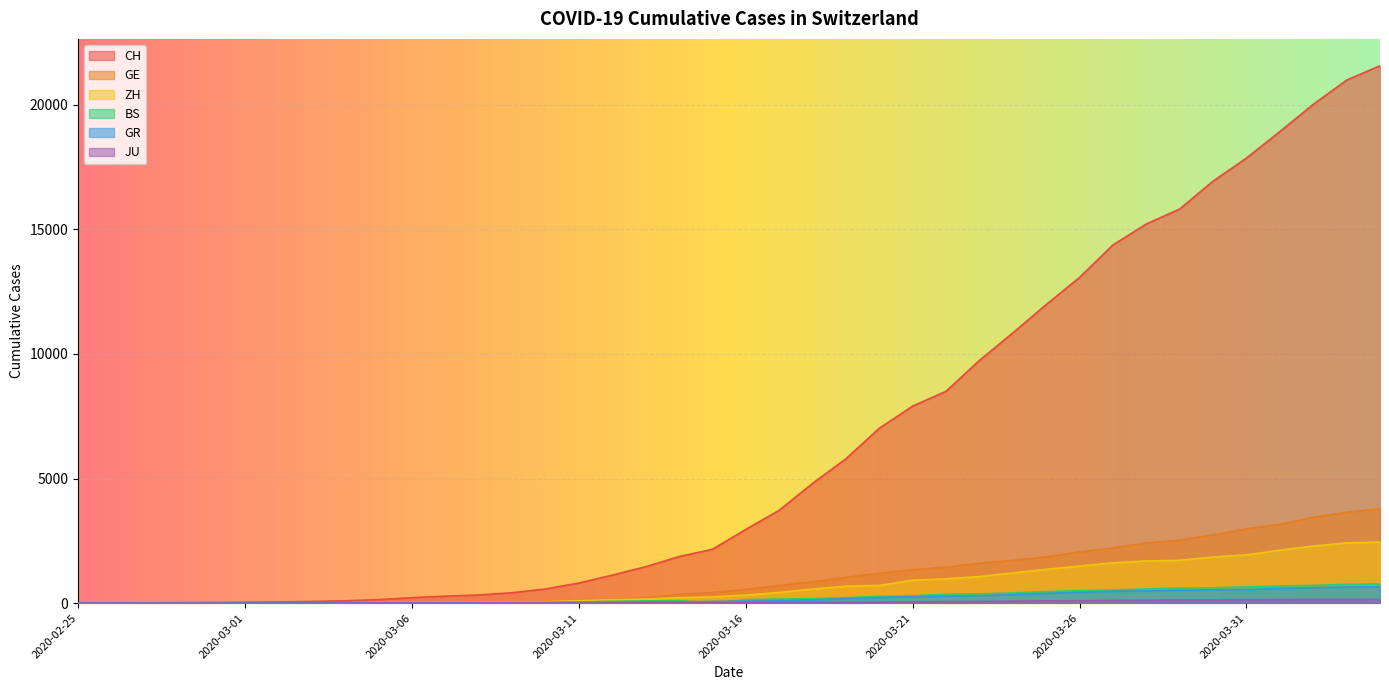

Reading left to right, what are all the values shown in this chart?

CH: 2020-02-25=0	2020-02-26=4	2020-02-27=8	2020-02-28=20	2020-02-29=30	2020-03-01=36	2020-03-02=50	2020-03-03=69	2020-03-04=97	2020-03-05=142	2020-03-06=219	2020-03-07=280	2020-03-08=327	2020-03-09=419	2020-03-10=569	2020-03-11=806	2020-03-12=1124	2020-03-13=1461	2020-03-14=1866	2020-03-15=2160	2020-03-16=2954	2020-03-17=3722	2020-03-18=4801	2020-03-19=5788	2020-03-20=7014	2020-03-21=7904	2020-03-22=8498	2020-03-23=9735	2020-03-24=10838	2020-03-25=11975	2020-03-26=13064	2020-03-27=14367	2020-03-28=15207	2020-03-29=15809	2020-03-30=16928	2020-03-31=17852	2020-04-01=18915	2020-04-02=20005	2020-04-03=20978	2020-04-04=21554
GE: 2020-02-25=0	2020-02-26=1	2020-02-27=1	2020-02-28=5	2020-02-29=9	2020-03-01=10	2020-03-02=11	2020-03-03=14	2020-03-04=16	2020-03-05=20	2020-03-06=30	2020-03-07=43	2020-03-08=45	2020-03-09=60	2020-03-10=79	2020-03-11=113	2020-03-12=154	2020-03-13=225	2020-03-14=347	2020-03-15=430	2020-03-16=551	2020-03-17=705	2020-03-18=857	2020-03-19=1035	2020-03-20=1204	2020-03-21=1342	2020-03-22=1445	2020-03-23=1600	2020-03-24=1717	2020-03-25=1856	2020-03-26=2057	2020-03-27=2215	2020-03-28=2419	2020-03-29=2530	2020-03-30=2743	2020-03-31=2984	2020-04-01=3160	2020-04-02=3445	2020-04-03=3650	2020-04-04=3788
ZH: 2020-02-25=0	2020-02-26=0	2020-02-27=2	2020-02-28=2	2020-02-29=6	2020-03-01=7	2020-03-02=10	2020-03-03=13	2020-03-04=15	2020-03-05=23	2020-03-06=29	2020-03-07=34	2020-03-08=40	2020-03-09=49	2020-03-10=62	2020-03-11=101	2020-03-12=140	2020-03-13=163	2020-03-14=218	2020-03-15=250	2020-03-16=326	2020-03-17=429	2020-03-18=568	2020-03-19=679	2020-03-20=711	2020-03-21=919	2020-03-22=978	2020-03-23=1067	2020-03-24=1213	2020-03-25=1357	2020-03-26=1489	2020-03-27=1616	2020-03-28=1690	2020-03-29=1722	2020-03-30=1848	2020-03-31=1936	2020-04-01=2125	2020-04-02=2289	2020-04-03=2417	2020-04-04=2450
BS: 2020-02-25=0	2020-02-26=0	2020-02-27=1	2020-02-28=1	2020-02-29=1	2020-03-01=1	2020-03-02=1	2020-03-03=3	2020-03-04=3	2020-03-05=8	2020-03-06=15	2020-03-07=21	2020-03-08=24	2020-03-09=28	2020-03-10=33	2020-03-11=49	2020-03-12=73	2020-03-13=92	2020-03-14=100	2020-03-15=0	2020-03-16=143	2020-03-17=164	2020-03-18=181	2020-03-19=220	2020-03-20=270	2020-03-21=297	2020-03-22=356	2020-03-23=374	2020-03-24=410	2020-03-25=462	2020-03-26=501	2020-03-27=530	2020-03-28=569	2020-03-29=605	2020-03-30=617	2020-03-31=653	2020-04-01=687	2020-04-02=714	2020-04-03=754	2020-04-04=767
GR: 2020-02-25=0	2020-02-26=2	2020-02-27=2	2020-02-28=6	2020-02-29=6	2020-03-01=6	2020-03-02=9	2020-03-03=9	2020-03-04=12	2020-03-05=14	2020-03-06=16	2020-03-07=17	2020-03-08=18	2020-03-09=18	2020-03-10=22	2020-03-11=31	2020-03-12=43	2020-03-13=53	2020-03-14=56	2020-03-15=71	2020-03-16=84	2020-03-17=101	2020-03-18=128	2020-03-19=182	2020-03-20=226	2020-03-21=258	2020-03-22=284	2020-03-23=300	2020-03-24=343	2020-03-25=393	2020-03-26=433	2020-03-27=474	2020-03-28=495	2020-03-29=519	2020-03-30=535	2020-03-31=547	2020-04-01=592	2020-04-02=622	2020-04-03=649	2020-04-04=657
JU: 2020-02-25=0	2020-02-26=0	2020-02-27=1	2020-02-28=1	2020-02-29=1	2020-03-01=1	2020-03-02=1	2020-03-03=2	2020-03-04=2	2020-03-05=4	2020-03-06=4	2020-03-07=5	2020-03-08=5	2020-03-09=7	2020-03-10=7	2020-03-11=7	2020-03-12=12	2020-03-13=17	2020-03-14=18	2020-03-15=19	2020-03-16=25	2020-03-17=29	2020-03-18=32	2020-03-19=36	2020-03-20=44	2020-03-21=54	2020-03-22=61	2020-03-23=69	2020-03-24=82	2020-03-25=92	2020-03-26=100	2020-03-27=114	2020-03-28=119	2020-03-29=127	2020-03-30=128	2020-03-31=140	2020-04-01=145	2020-04-02=149	2020-04-03=149	2020-04-04=154